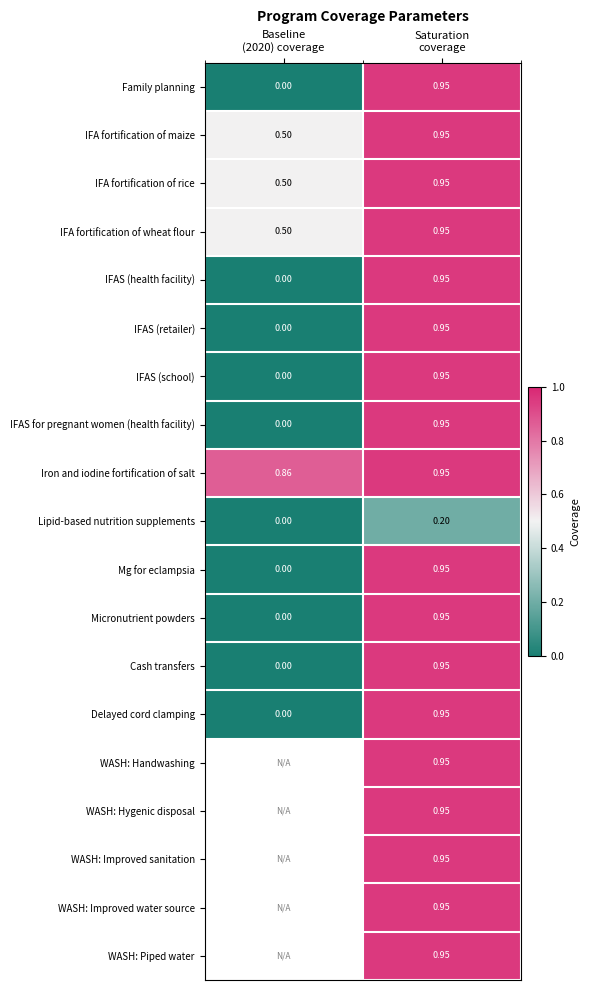

How many values in the Micronutrient powders series exceed 0?

1